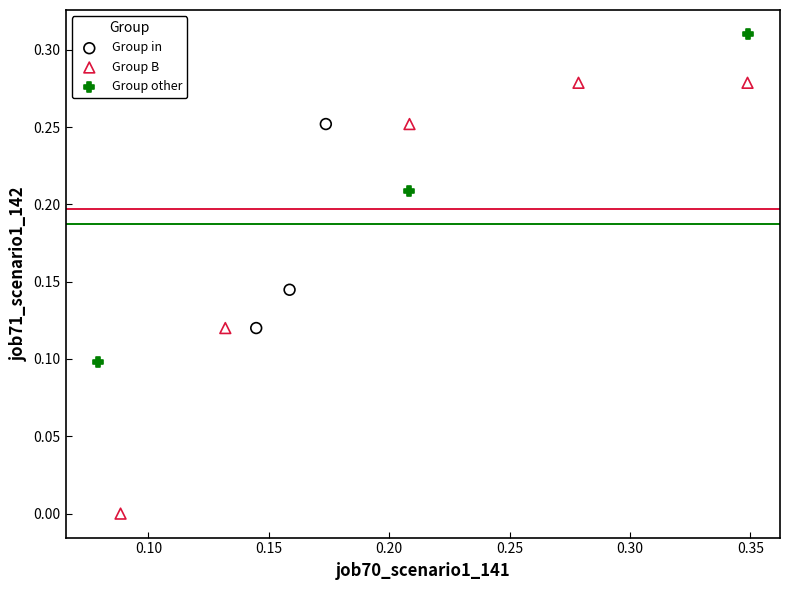

Which series reaches the maximum Y coordinate?

Group other